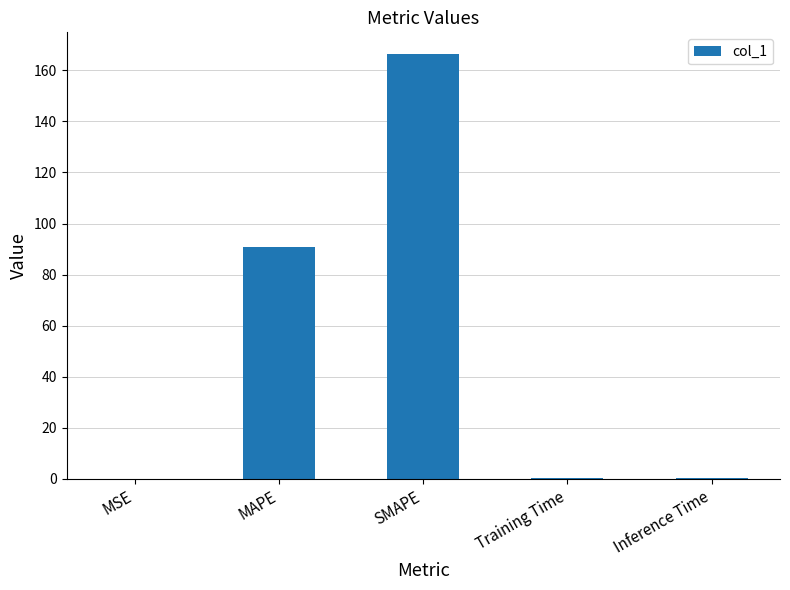

What is the average value?

51.6